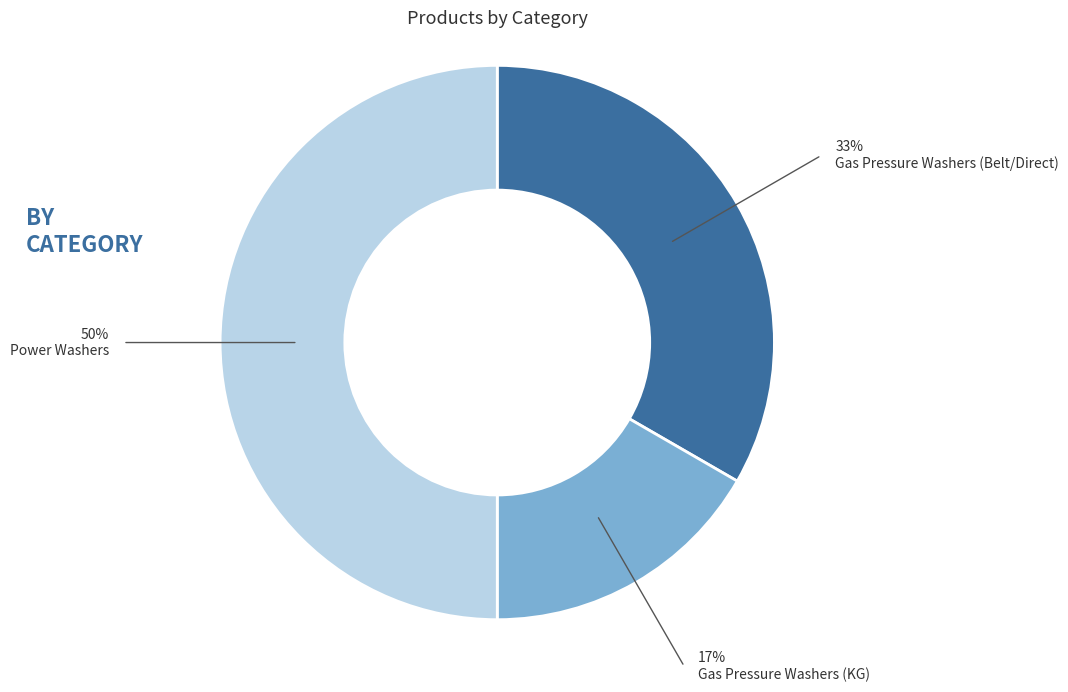

Rank the categories by value from lowest to highest.

Gas Pressure Washers (KG), Gas Pressure Washers (Belt/Direct), Power Washers